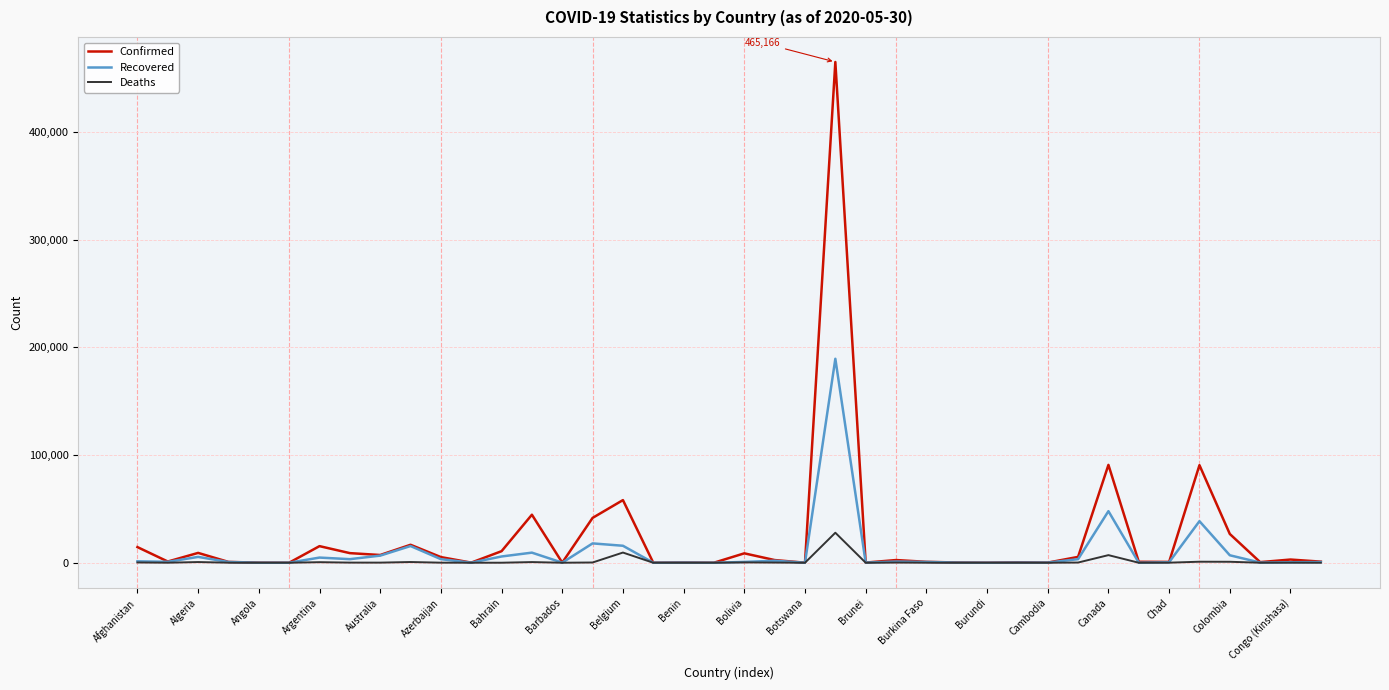

List the series in order of their peak value, lowest first.

Deaths, Recovered, Confirmed